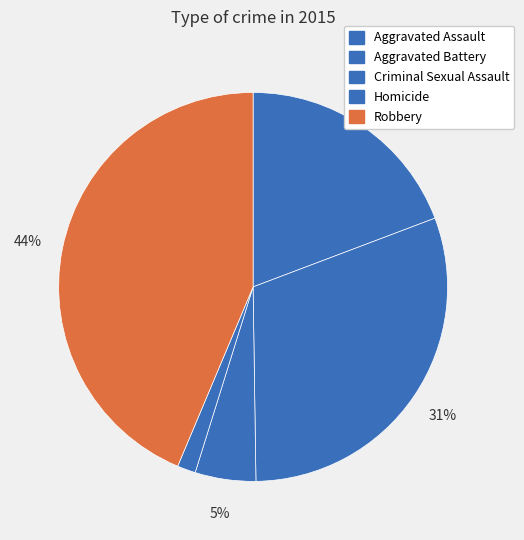

What portion of the pie excludes Homicide?

98.5%